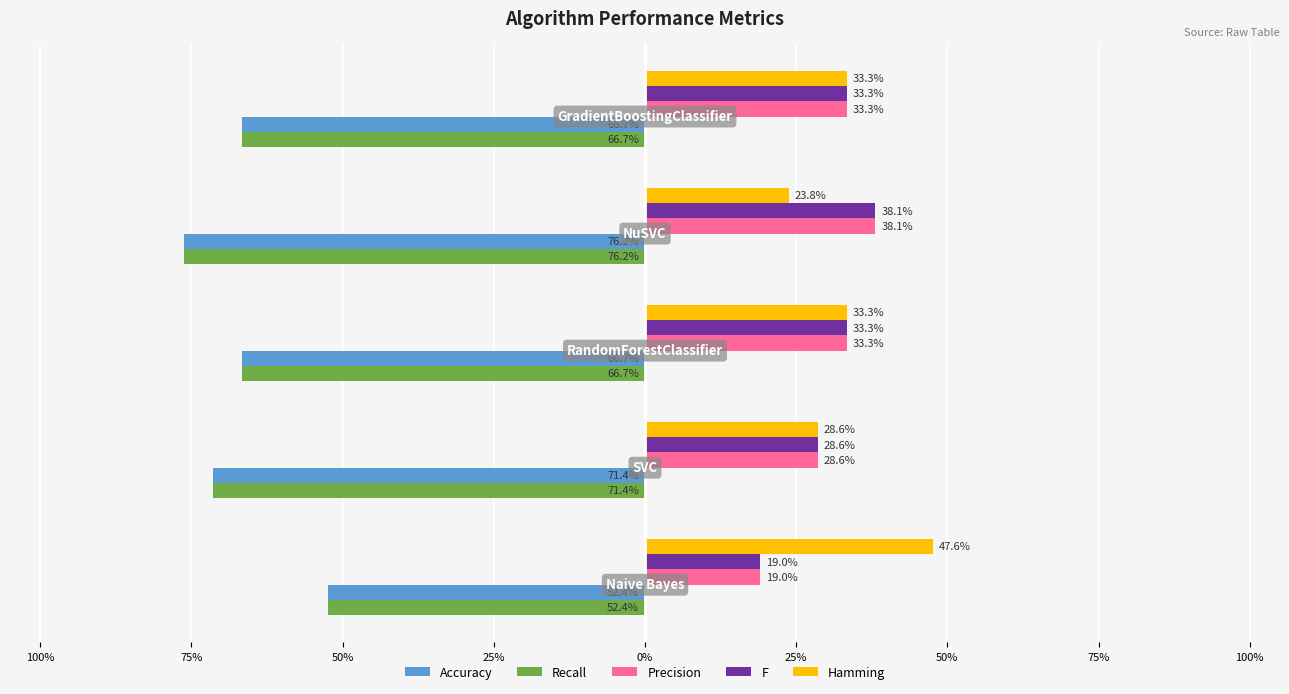

Reading left to right, extract all data points from this chart.

Accuracy: -0.5	-0.7	-0.7	-0.8	-0.7
Recall: -0.5	-0.7	-0.7	-0.8	-0.7
Precision: 0.2	0.3	0.3	0.4	0.3
F: 0.2	0.3	0.3	0.4	0.3
Hamming: 0.5	0.3	0.3	0.2	0.3